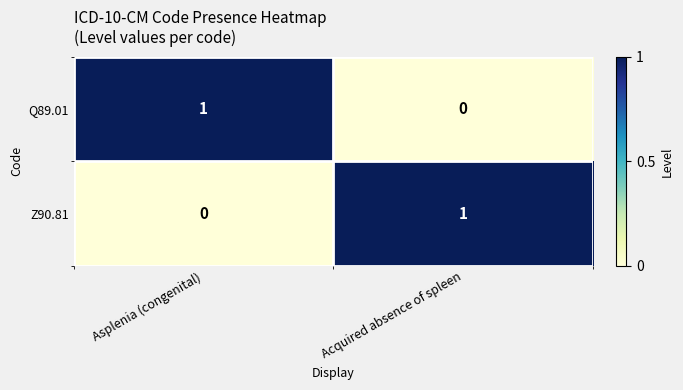

Is the value of Z90.81 at Asplenia (congenital) greater than the value of Q89.01 at Asplenia (congenital)?

No